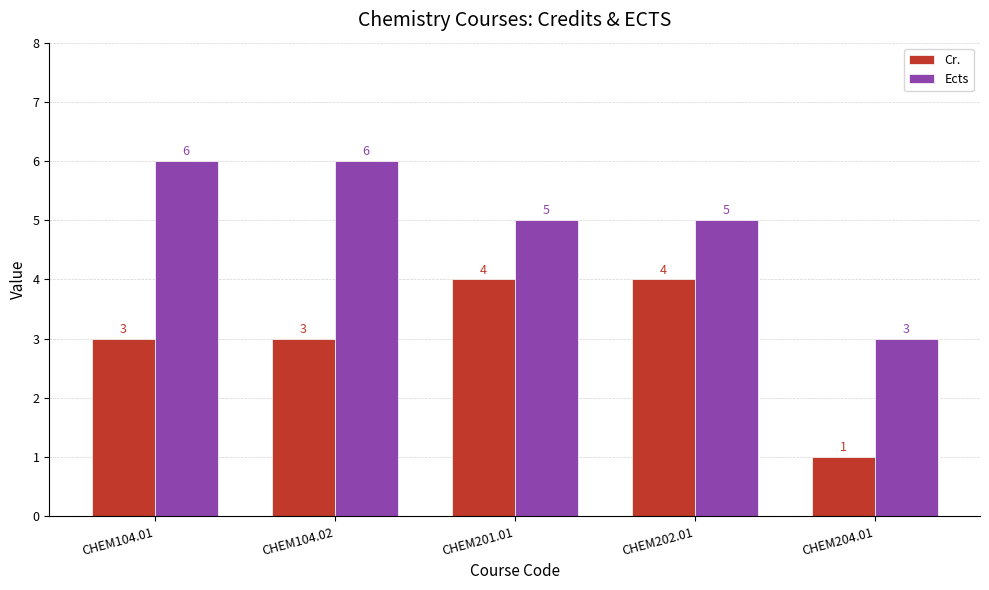

What are all the series names shown in the legend?

Cr., Ects